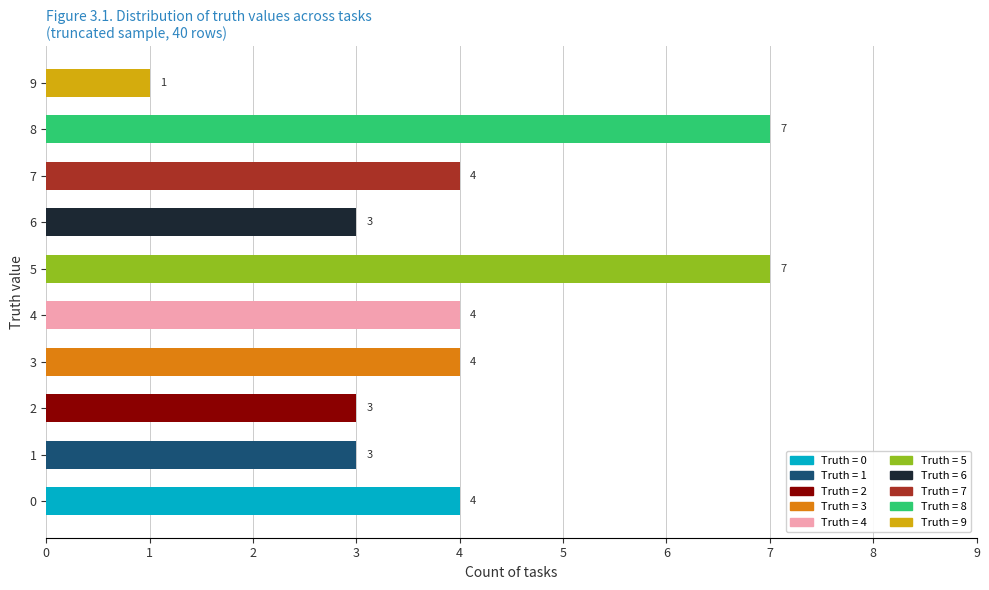

What is the sum of the values at 8 and 4?

11